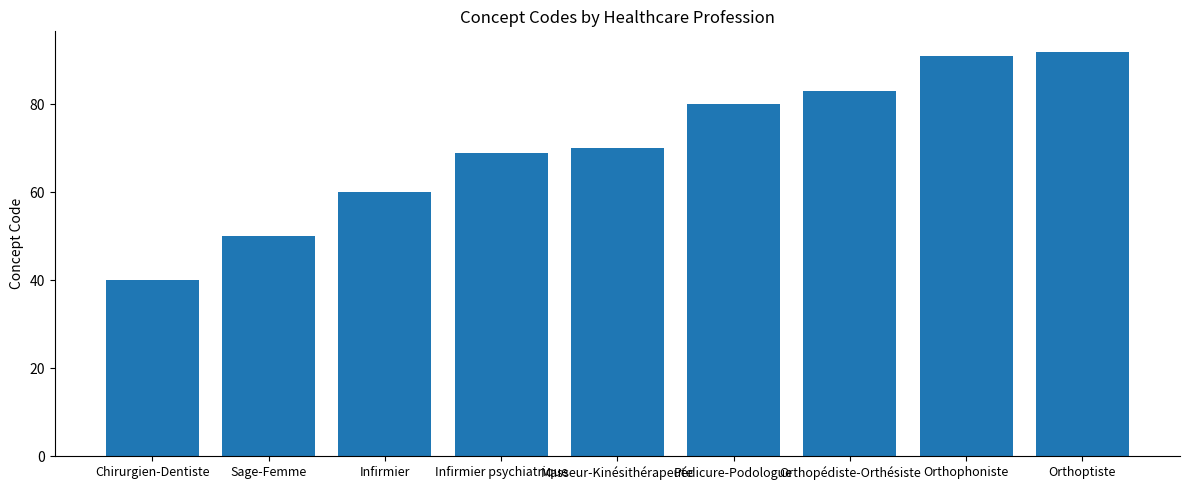

Where is the data nearest to the value 66?

Infirmier psychiatrique